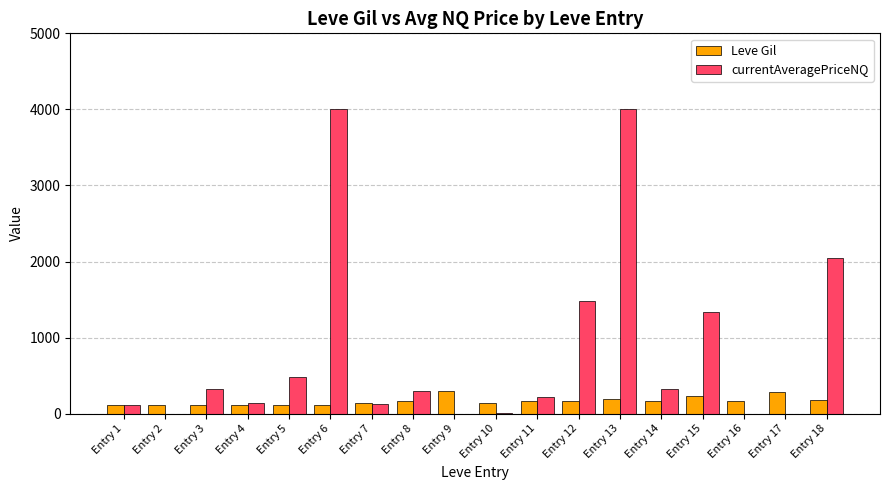

What is the total value across all series at Entry 9?

293.0